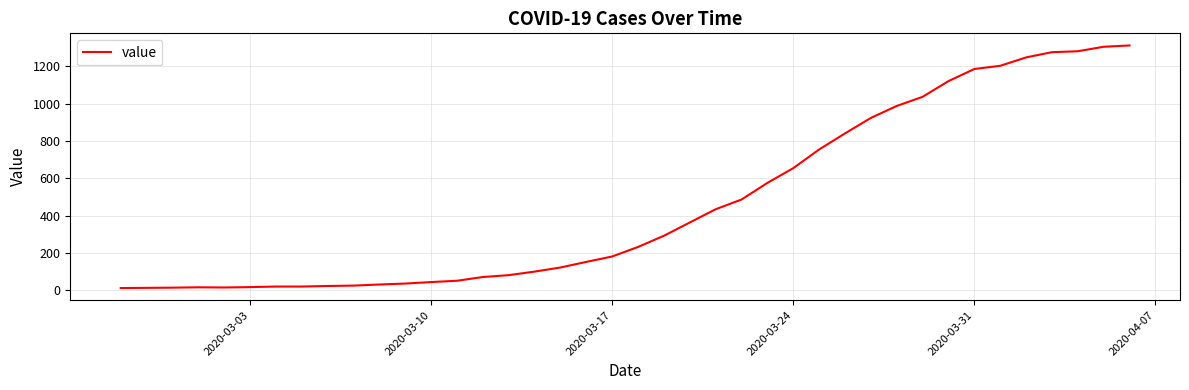

What is the greatest value displayed?

1312